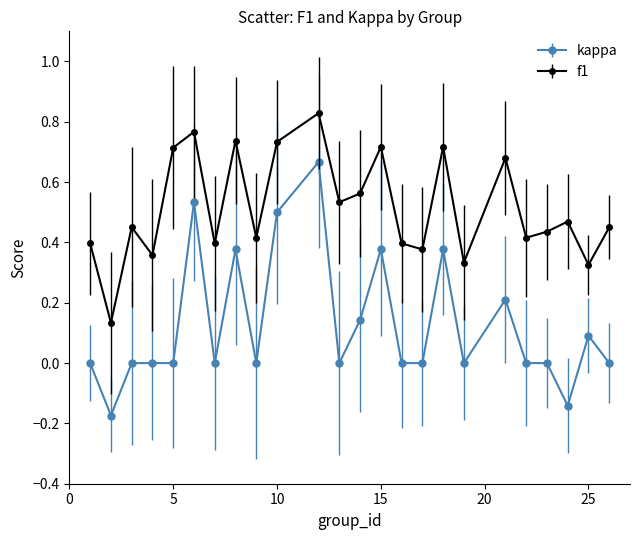

Which series has the largest range (max minus min)?

kappa